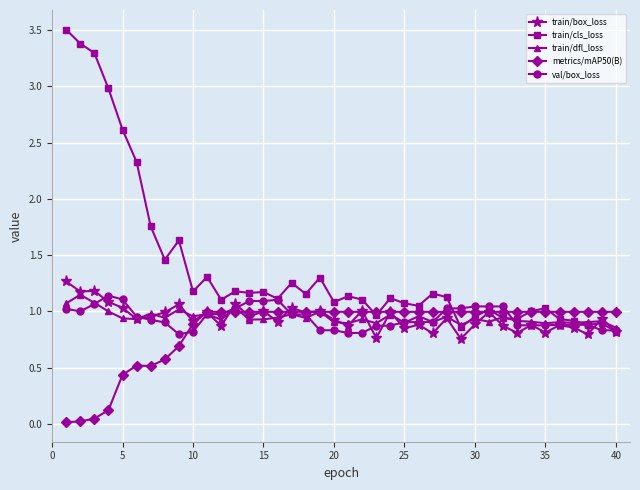

Which series has the largest total across all categories?

train/cls_loss